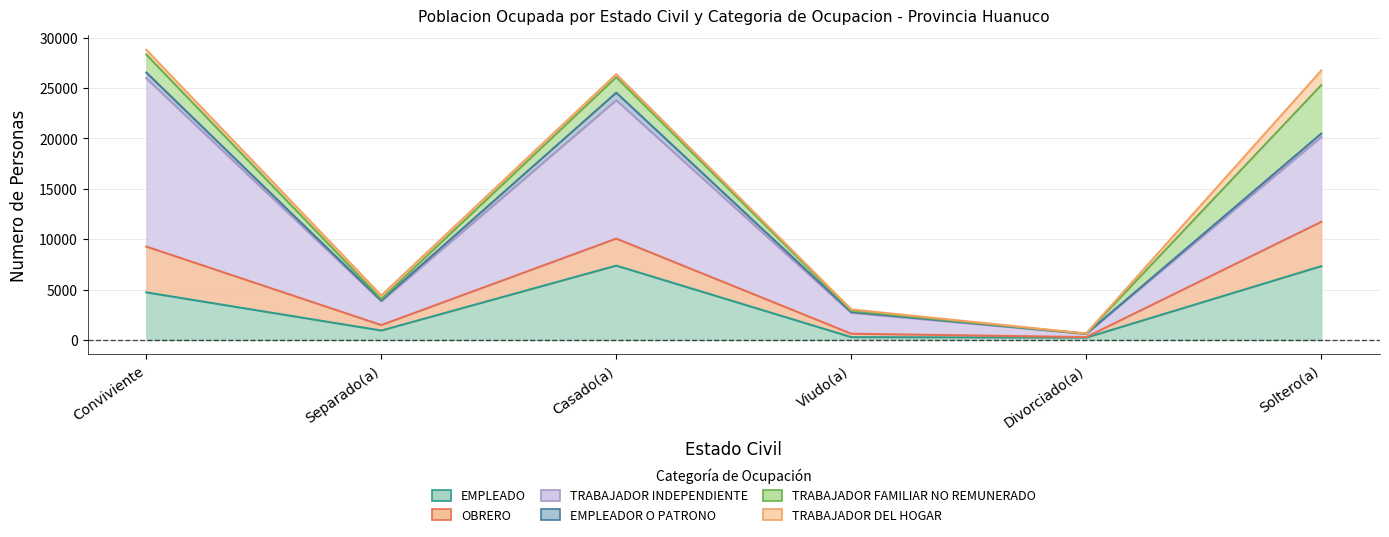

What position from the left is Soltero(a)?

6